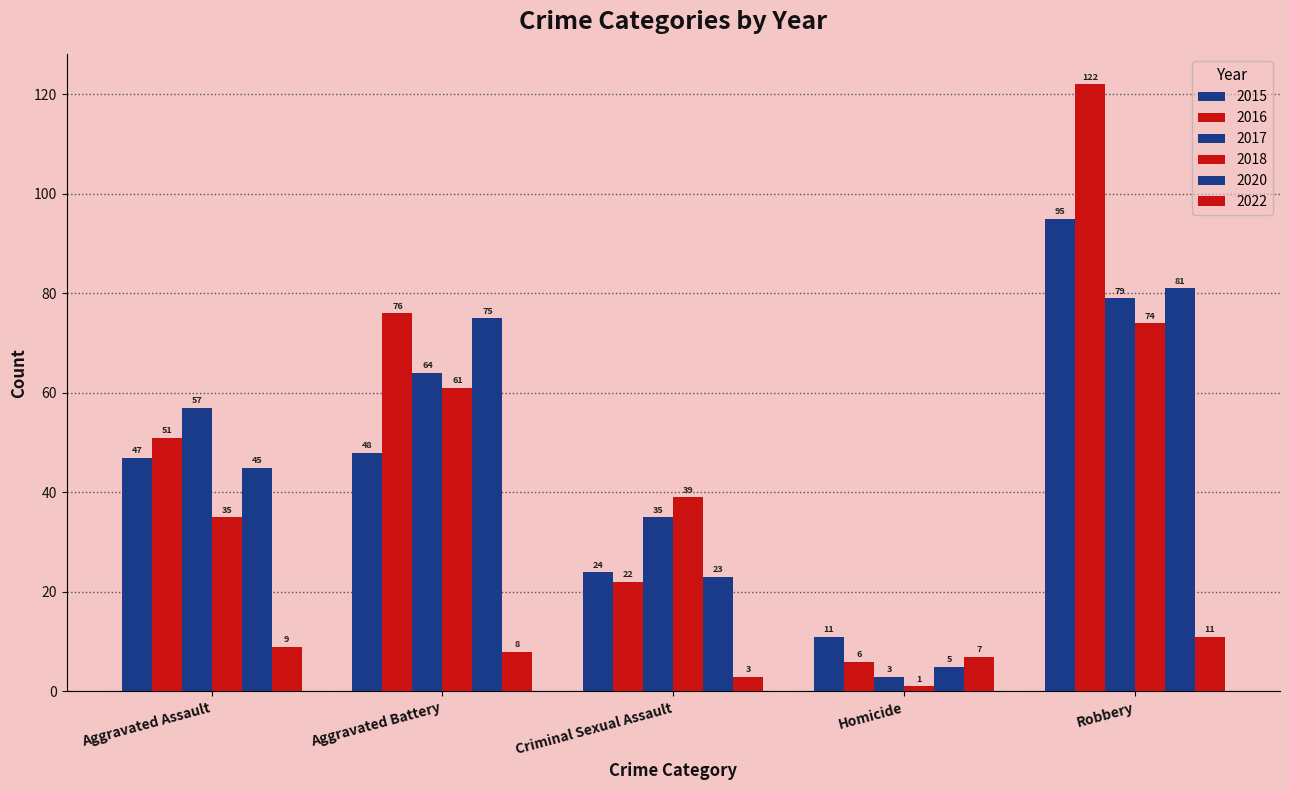

What is the average value of the 2022 series?

8